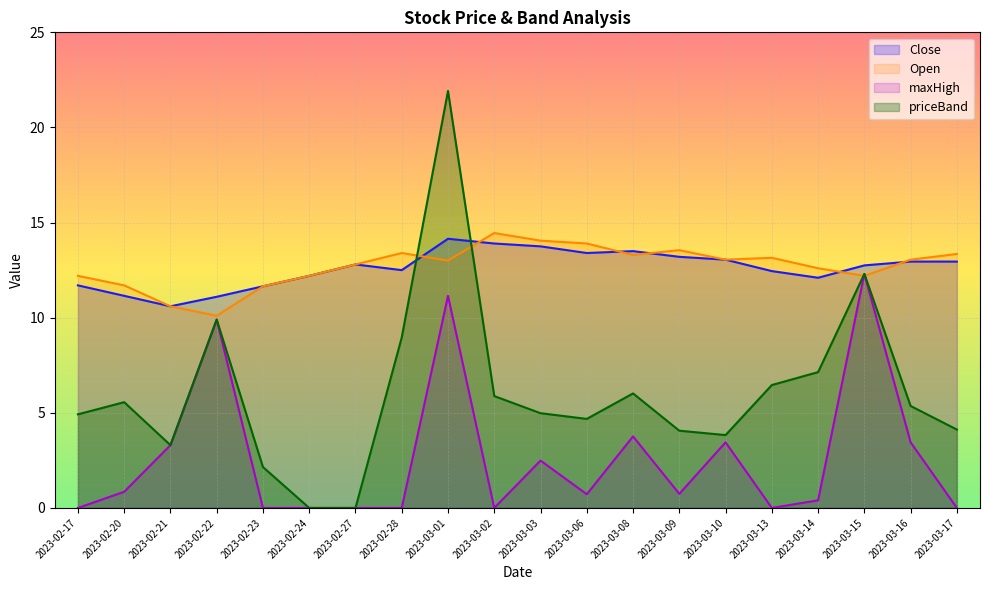

True or false: maxHigh and Open cross at least once.

True